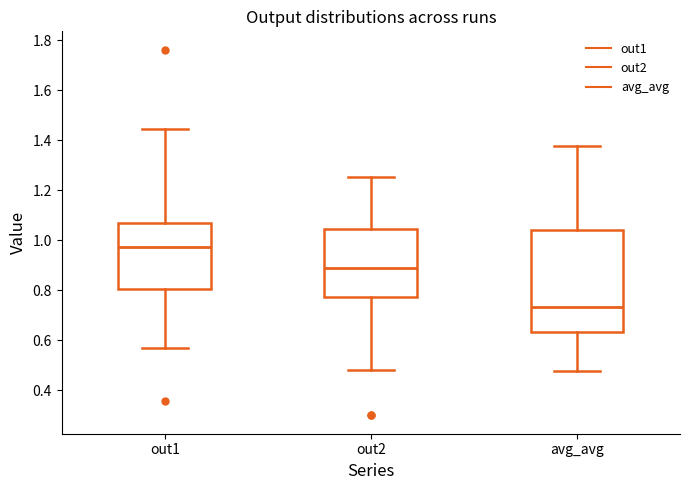

Which box has the lowest median line?

avg_avg